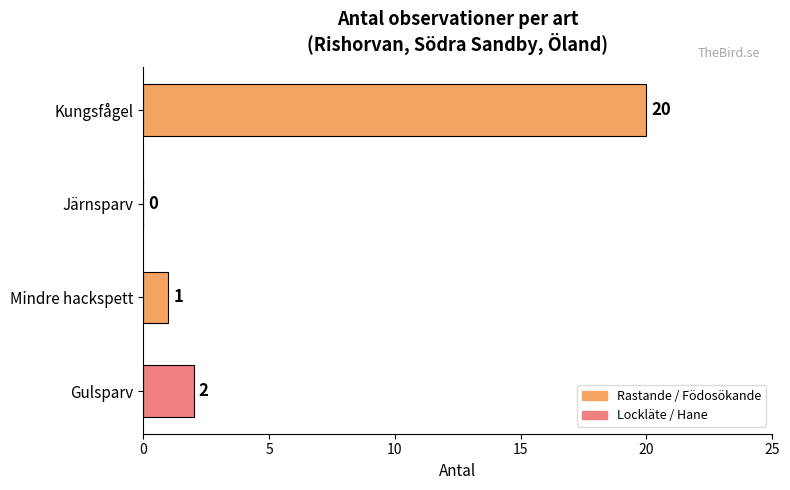

Reading bottom to top, what are all the values shown in this chart?

Gulsparv=2	Mindre hackspett=1	Järnsparv=0	Kungsfågel=20